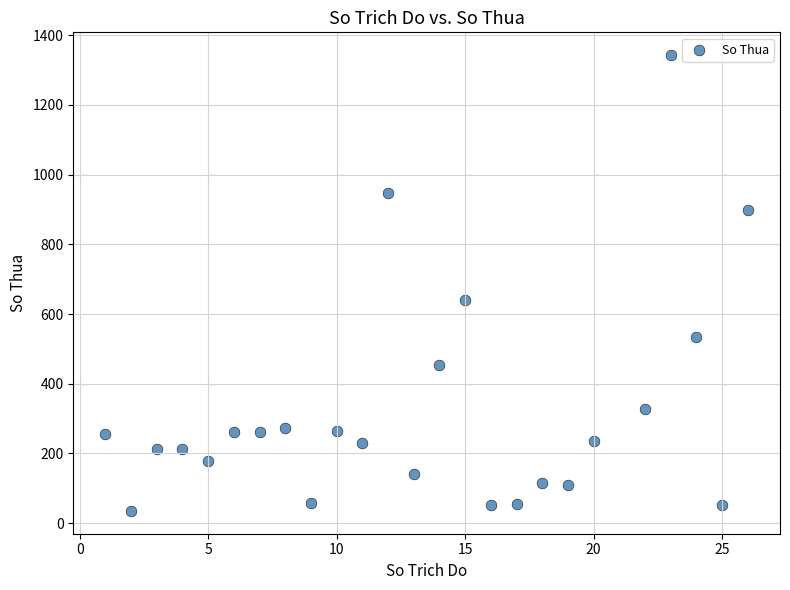

What Y value in the scatter plot is closest to 689?

640